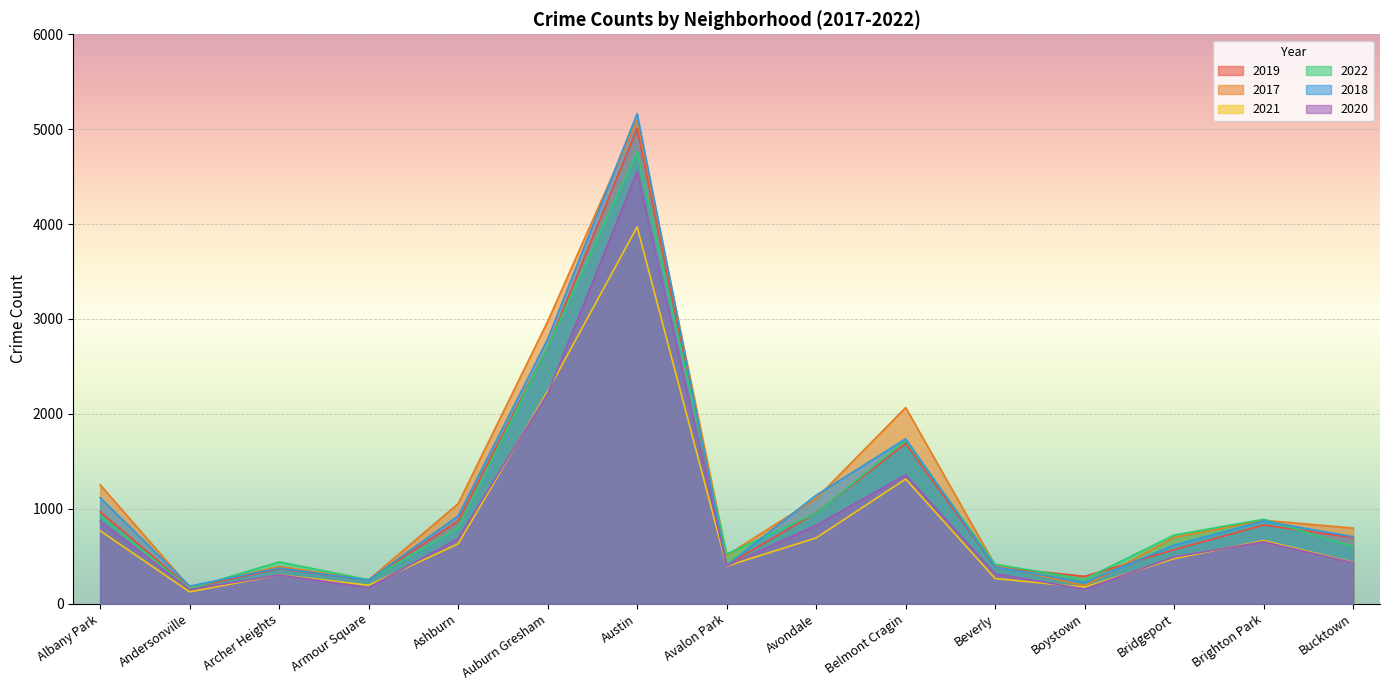

Is it true that 2019 equals 828 at Brighton Park?

True